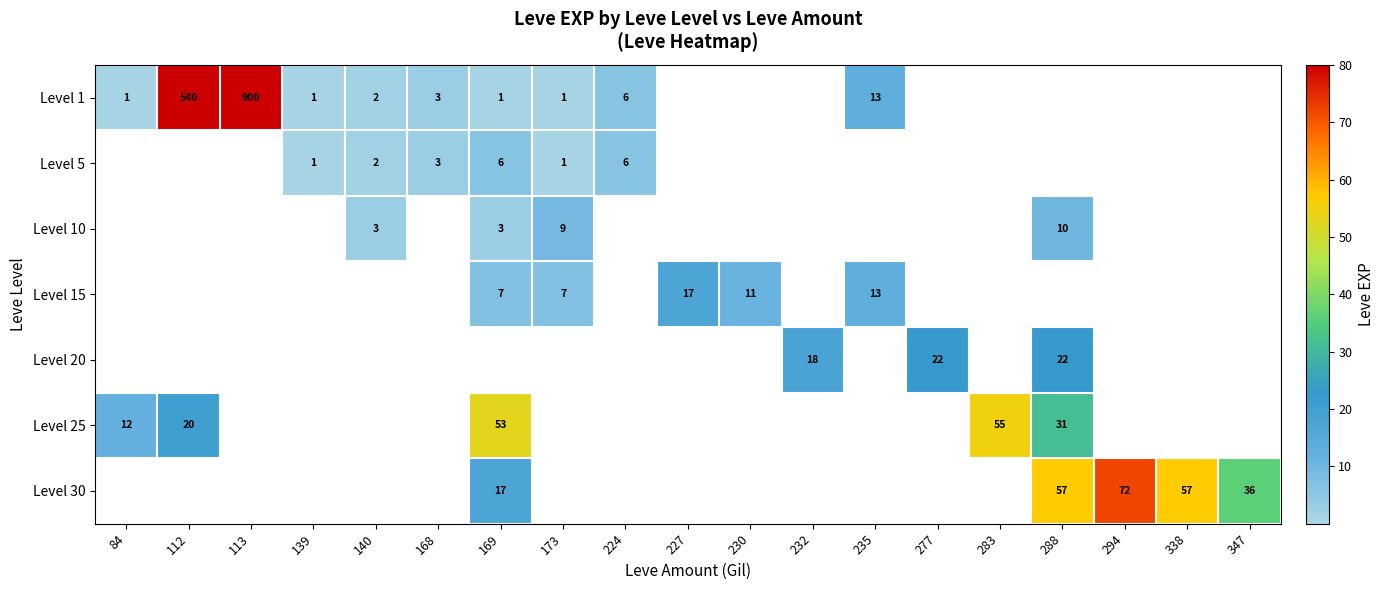

The Level 1 series shows 21 at 235. True or false?

False